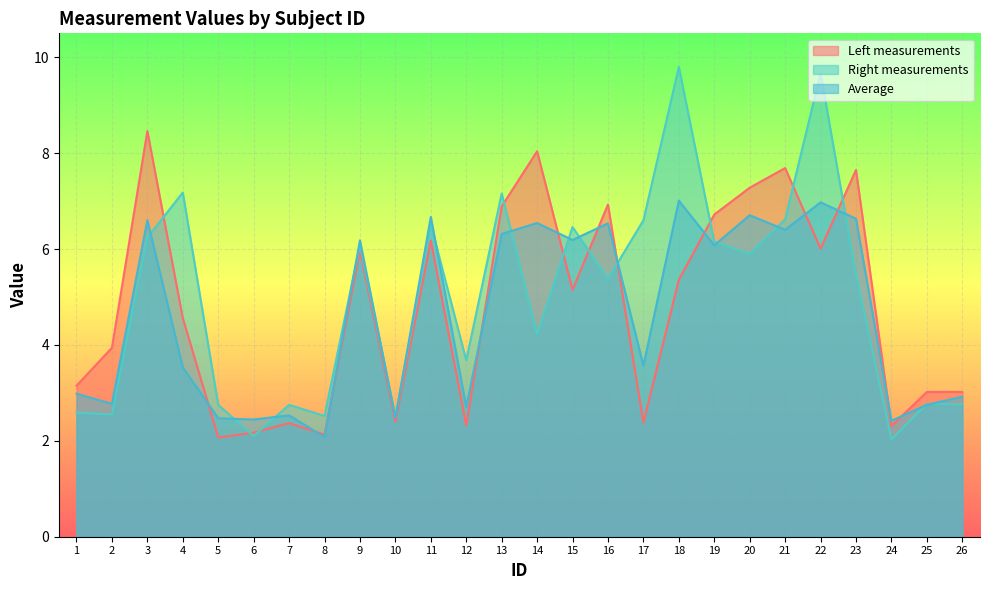

How many categories are shown in the chart?

26